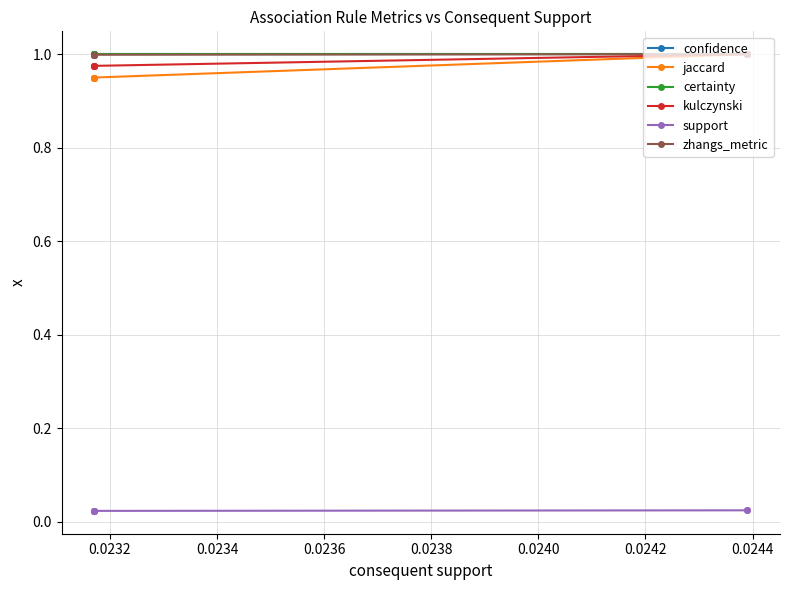

How many data points does each series have?

6